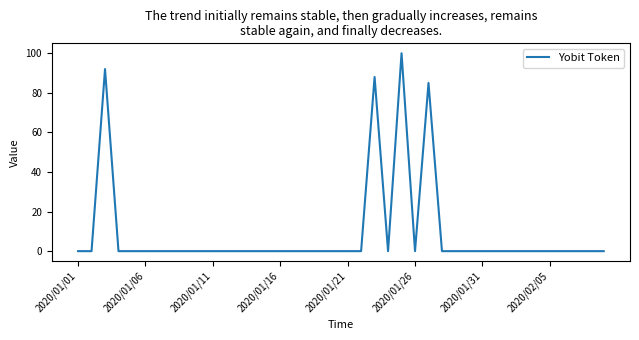

Reading left to right, extract all data points from this chart.

0	0	92	0	0	0	0	0	0	0	0	0	0	0	0	0	0	0	0	0	0	0	88	0	100	0	85	0	0	0	0	0	0	0	0	0	0	0	0	0